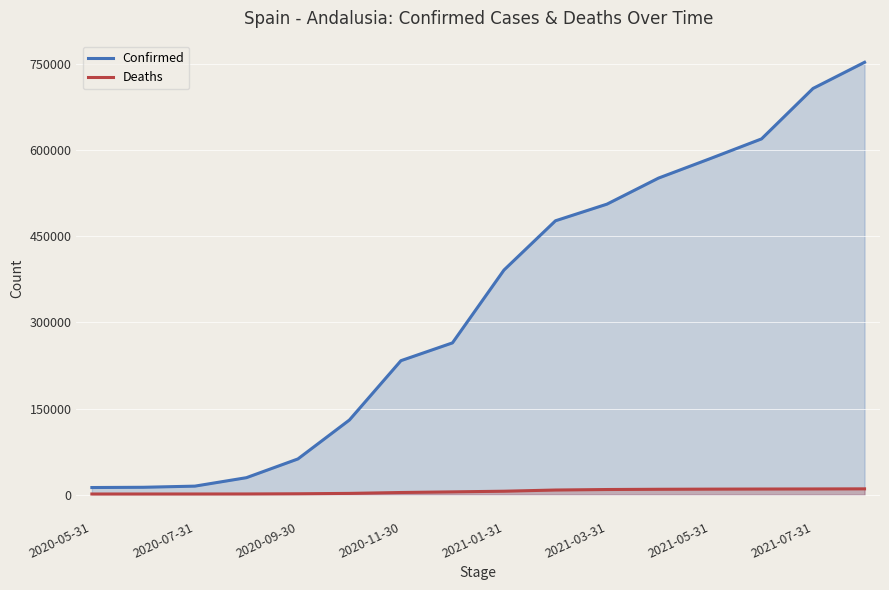

What is the greatest value displayed?

752606